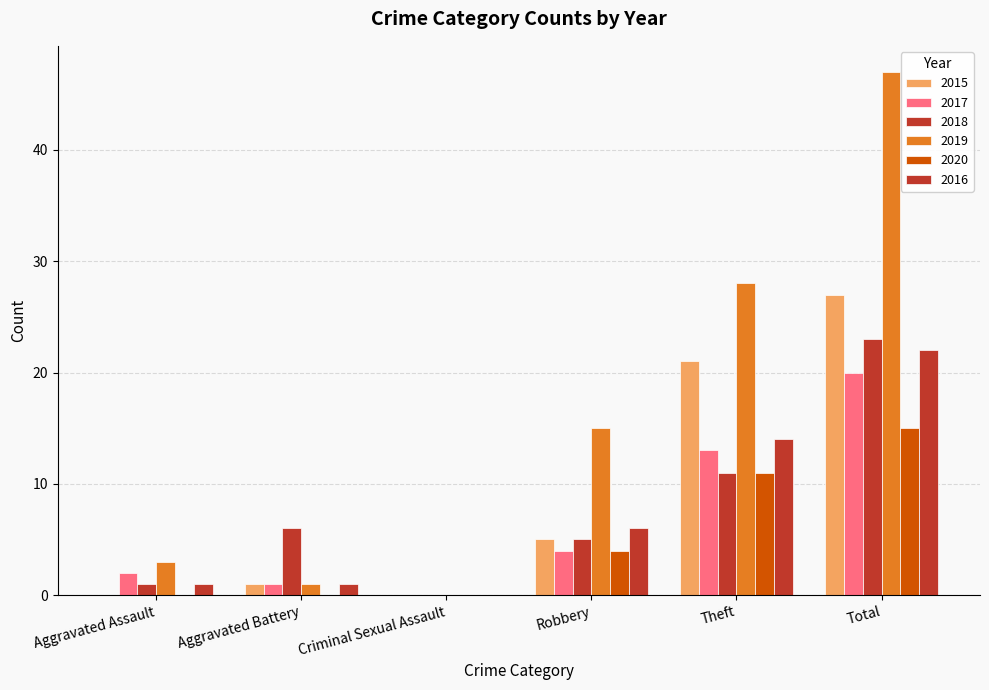

Reading right to left, transcribe all the data shown in this chart.

2015: Total=27	Theft=21	Robbery=5	Criminal Sexual Assault=0	Aggravated Battery=1	Aggravated Assault=0
2017: Total=20	Theft=13	Robbery=4	Criminal Sexual Assault=0	Aggravated Battery=1	Aggravated Assault=2
2018: Total=23	Theft=11	Robbery=5	Criminal Sexual Assault=0	Aggravated Battery=6	Aggravated Assault=1
2019: Total=47	Theft=28	Robbery=15	Criminal Sexual Assault=0	Aggravated Battery=1	Aggravated Assault=3
2020: Total=15	Theft=11	Robbery=4	Criminal Sexual Assault=0	Aggravated Battery=0	Aggravated Assault=0
2016: Total=22	Theft=14	Robbery=6	Criminal Sexual Assault=0	Aggravated Battery=1	Aggravated Assault=1